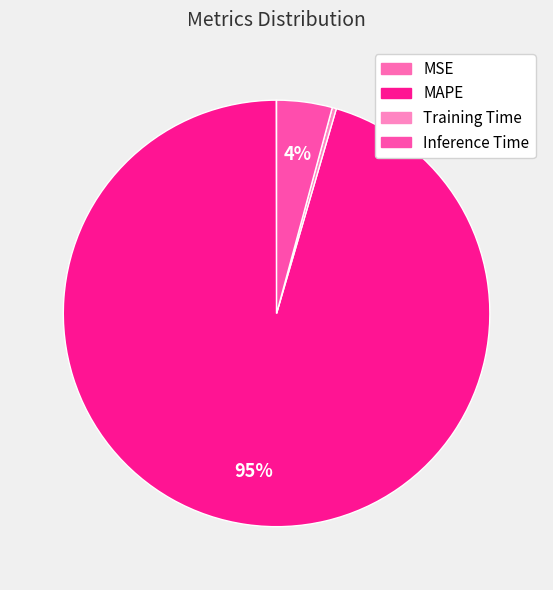

Is it true that Inference Time is 4% of the pie?

True